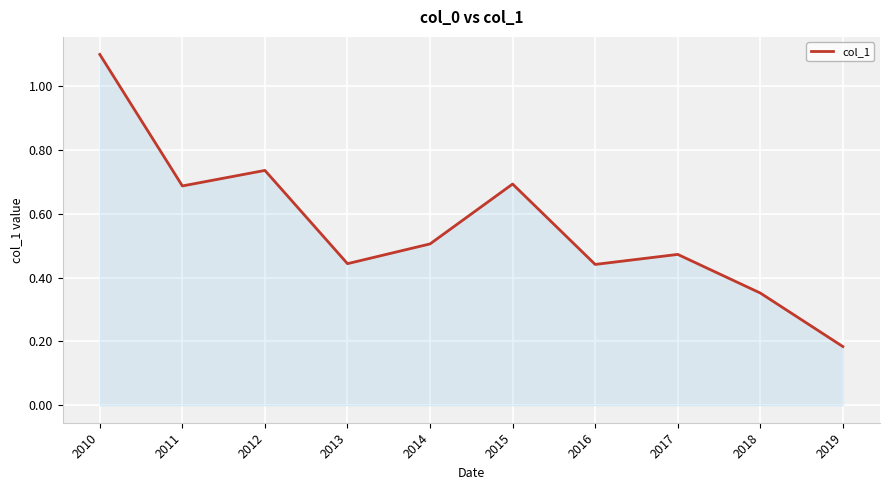

True or false: the data shows 1.7 at 2010.

False